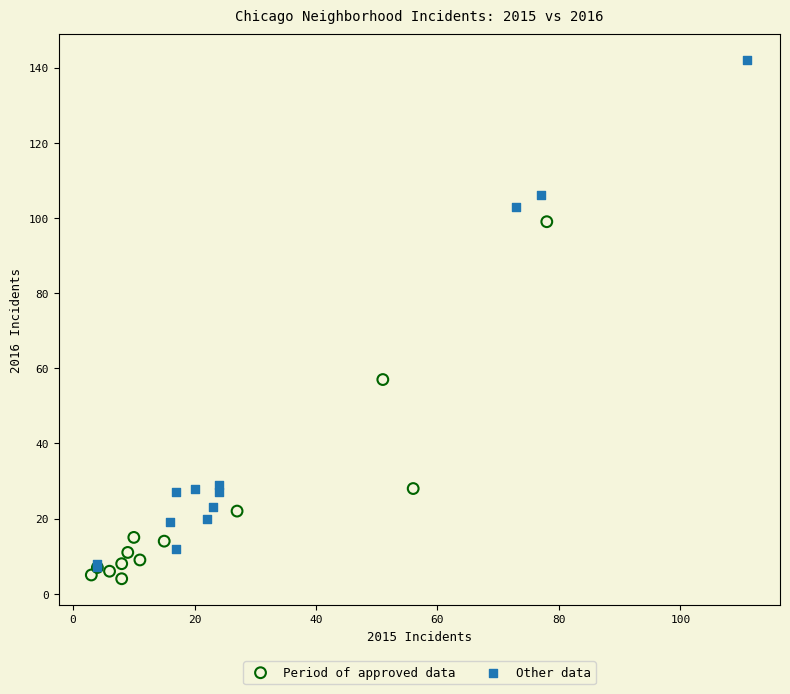

Which series reaches the maximum Y coordinate?

Other data